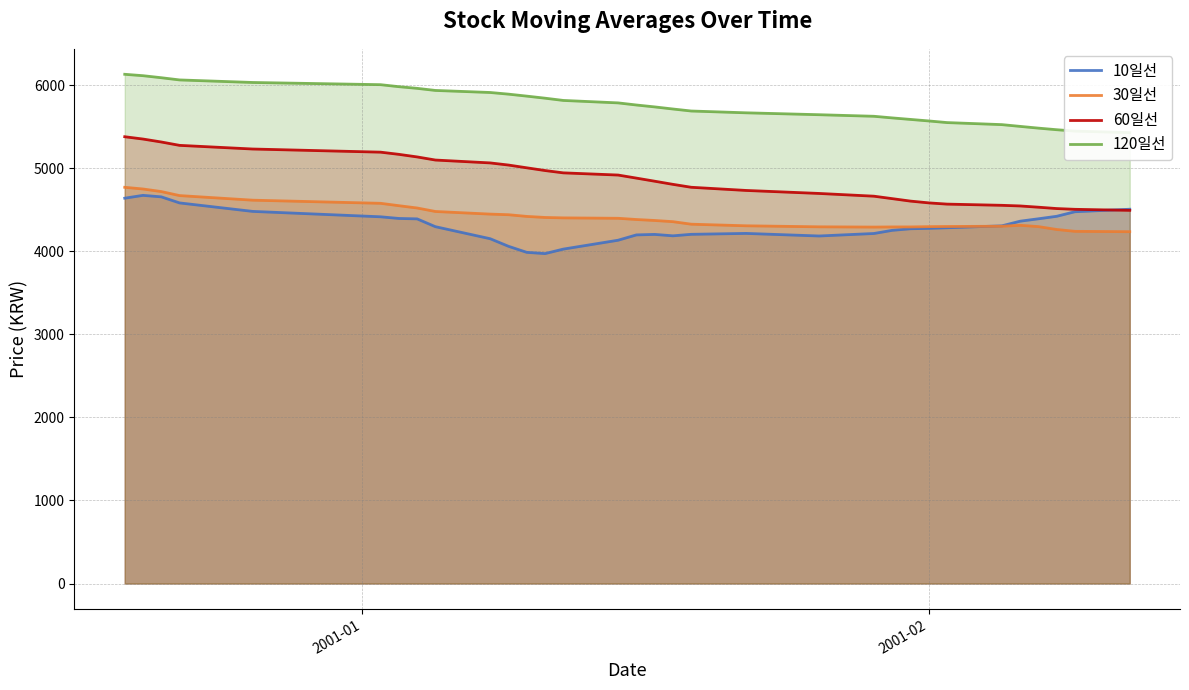

What is the minimum value for 60일선?

4491.7